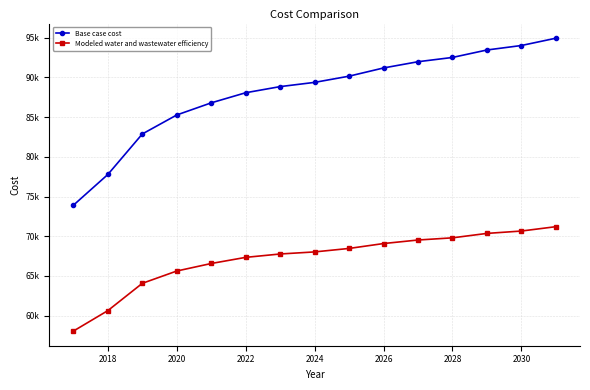

What are all the series names shown in the legend?

Base case cost, Modeled water and wastewater efficiency